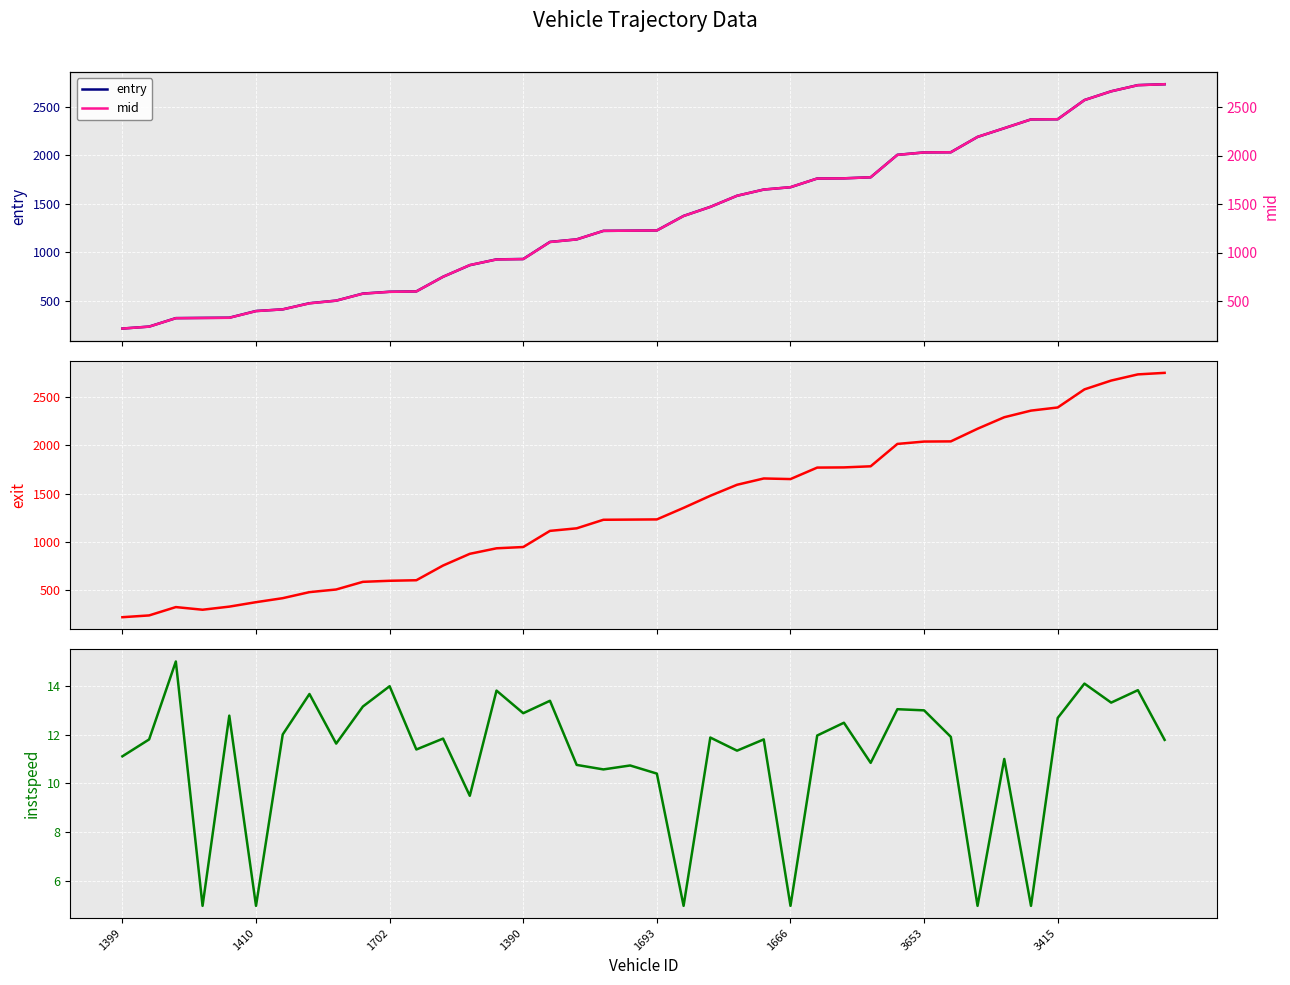

At which category is the sum across all series the highest?

39